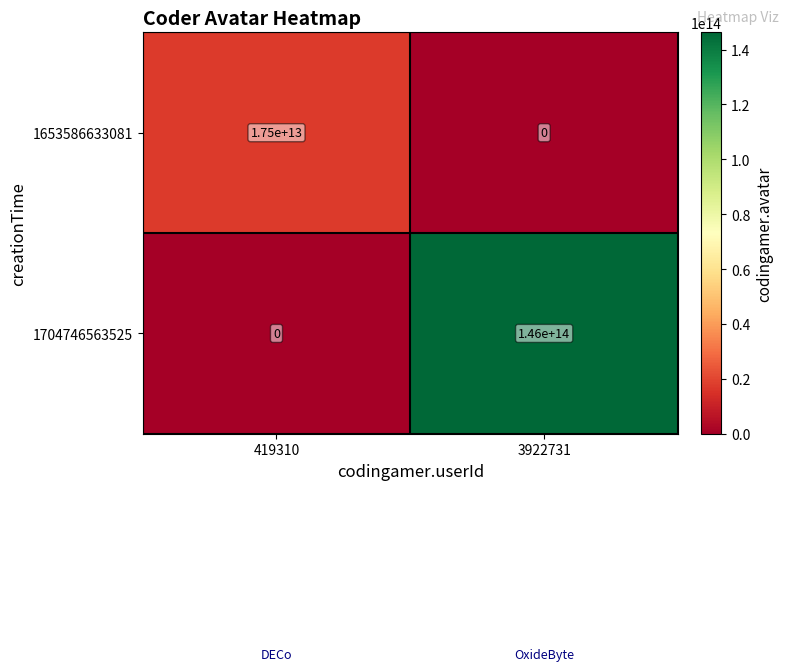

At which label does 1653586633081 reach its minimum?

3922731